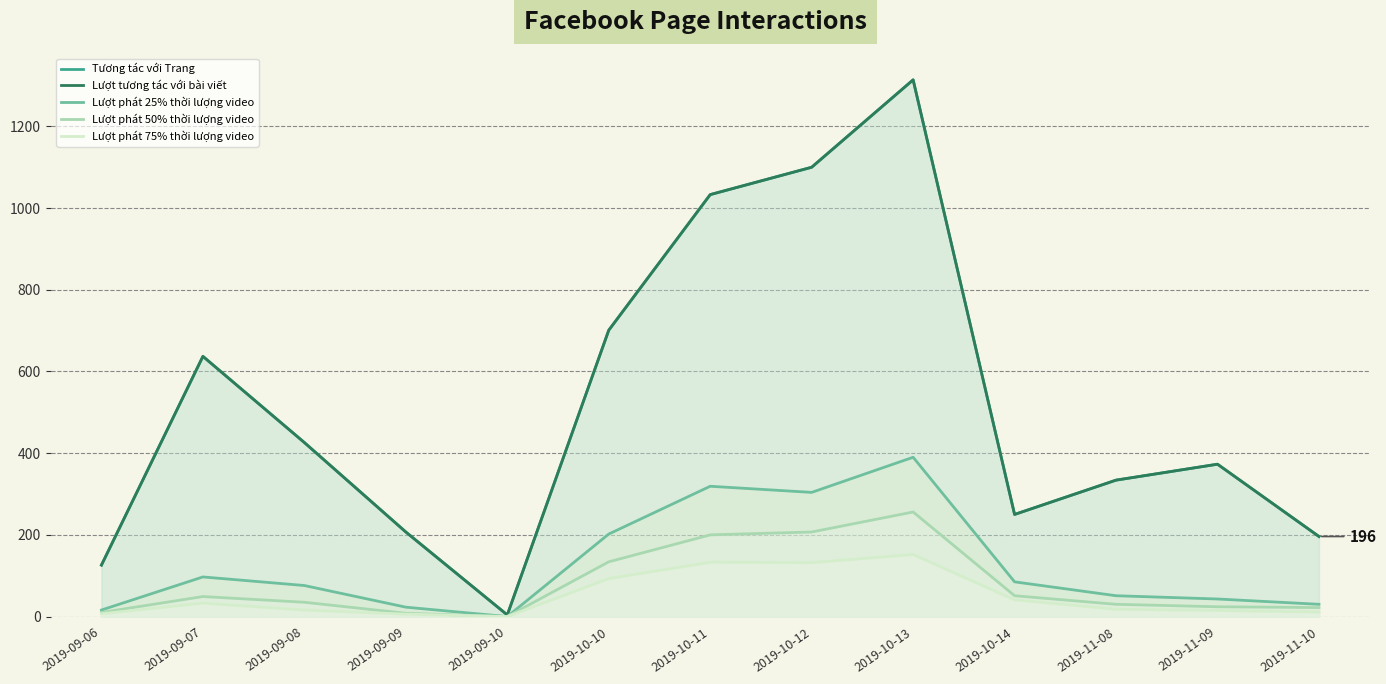

What is the sum of the Lượt tương tác với bài viết values at 2019-10-14 and 2019-10-10?

951